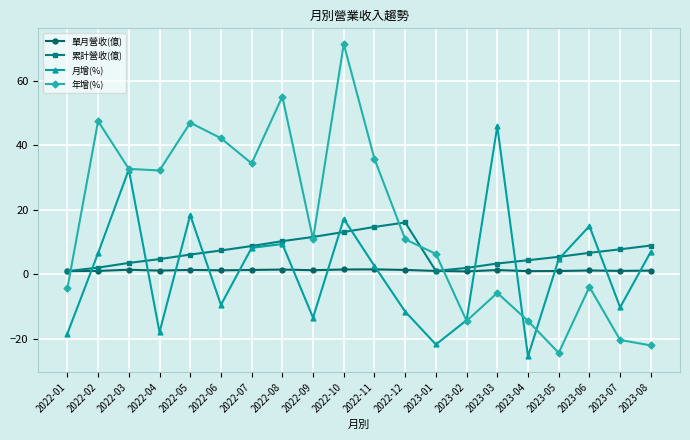

Rank the series by their maximum value, from highest to lowest.

年增(%), 月增(%), 累計營收(億), 單月營收(億)